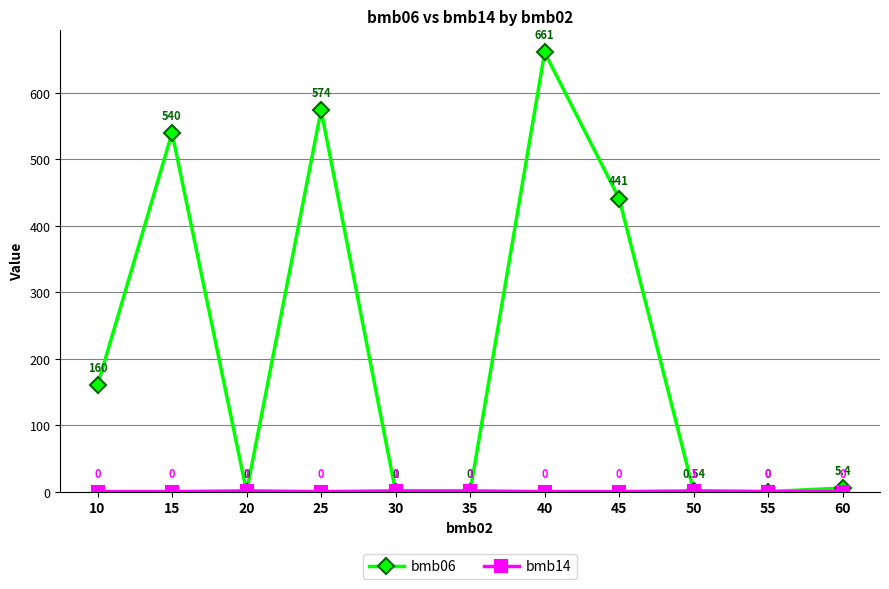

Which series changed the most between 10 and 55?

bmb06